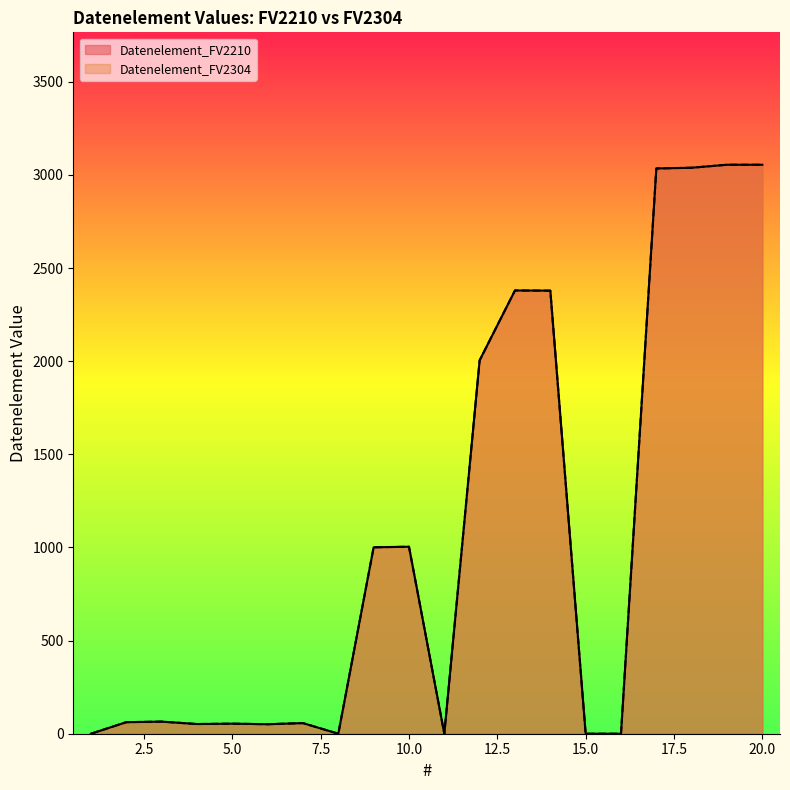

True or false: Datenelement_FV2210 has a value of 1116 at 16.

False